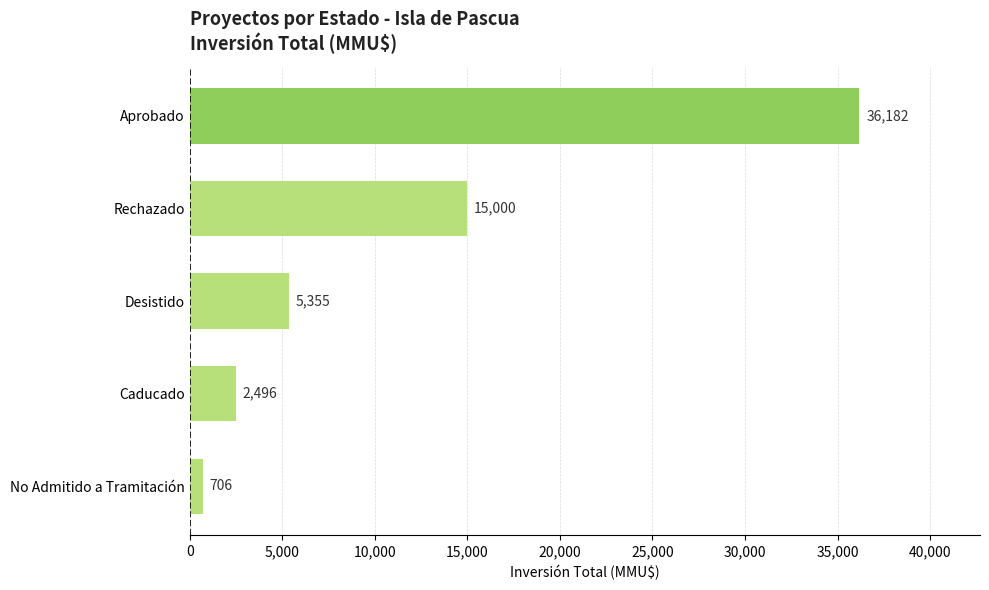

Rank the categories by value from lowest to highest.

No Admitido a Tramitación, Caducado, Desistido, Rechazado, Aprobado